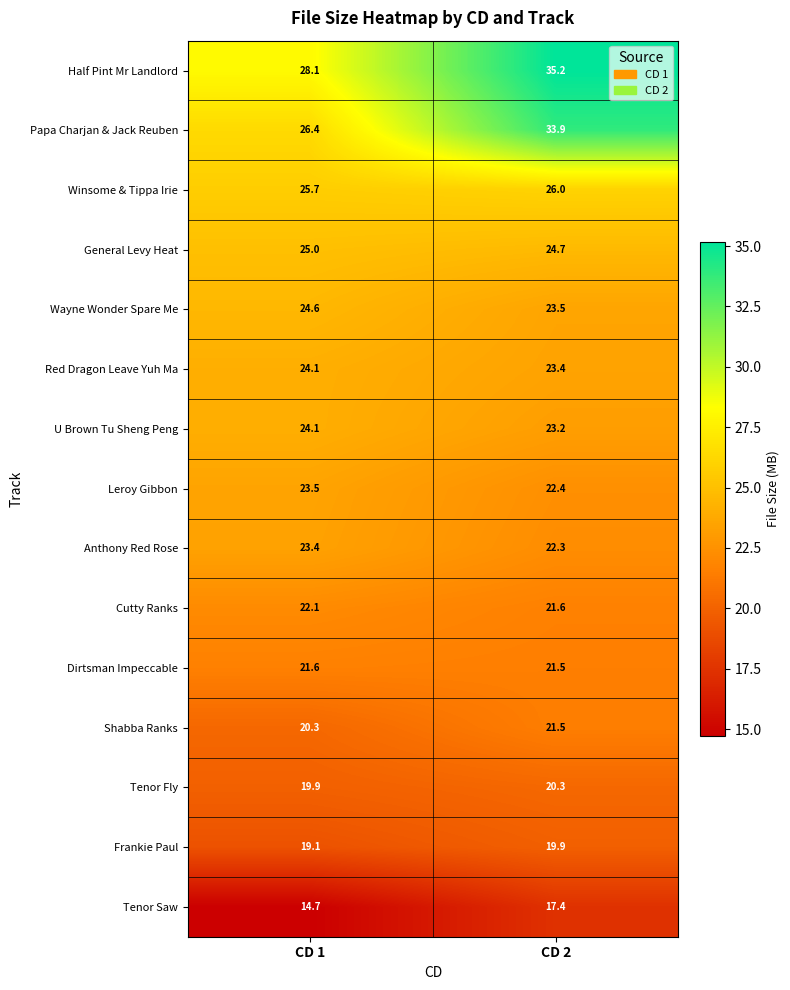

What is the difference between the maximum and minimum values in the U Brown Tu Sheng Peng series?

0.9